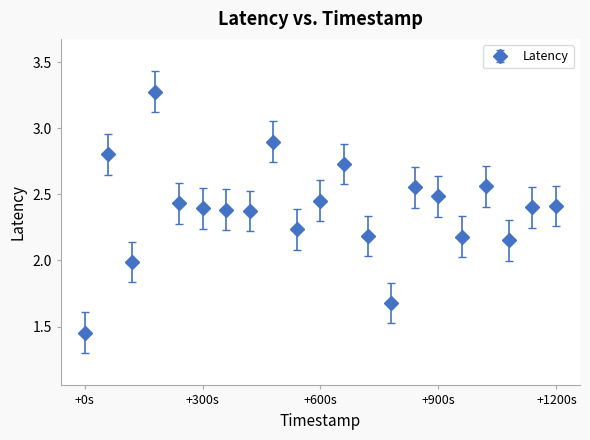

What is the sum of all values?

50.0